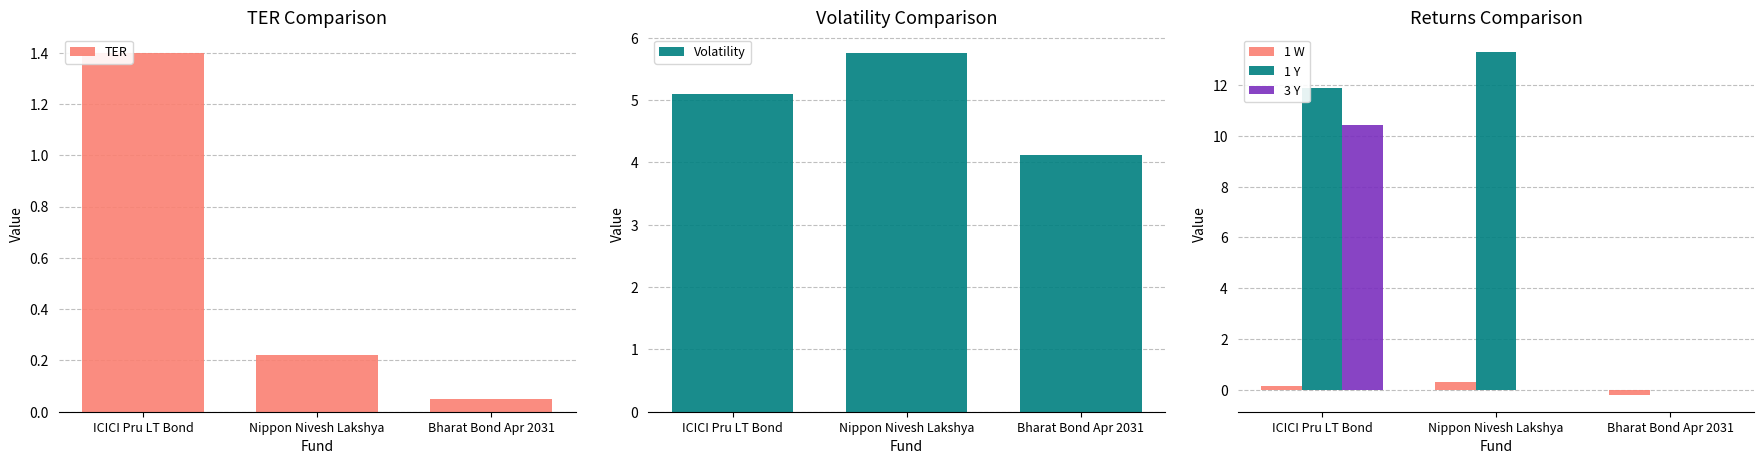

What is the sum of the TER values at Nippon Nivesh Lakshya and Bharat Bond Apr 2031?

0.3